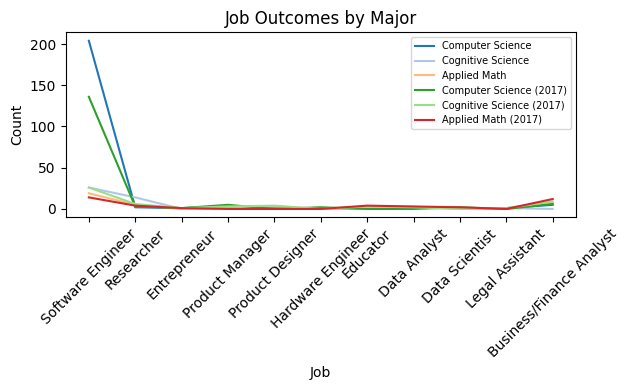

Which series has the widest spread of values?

Computer Science